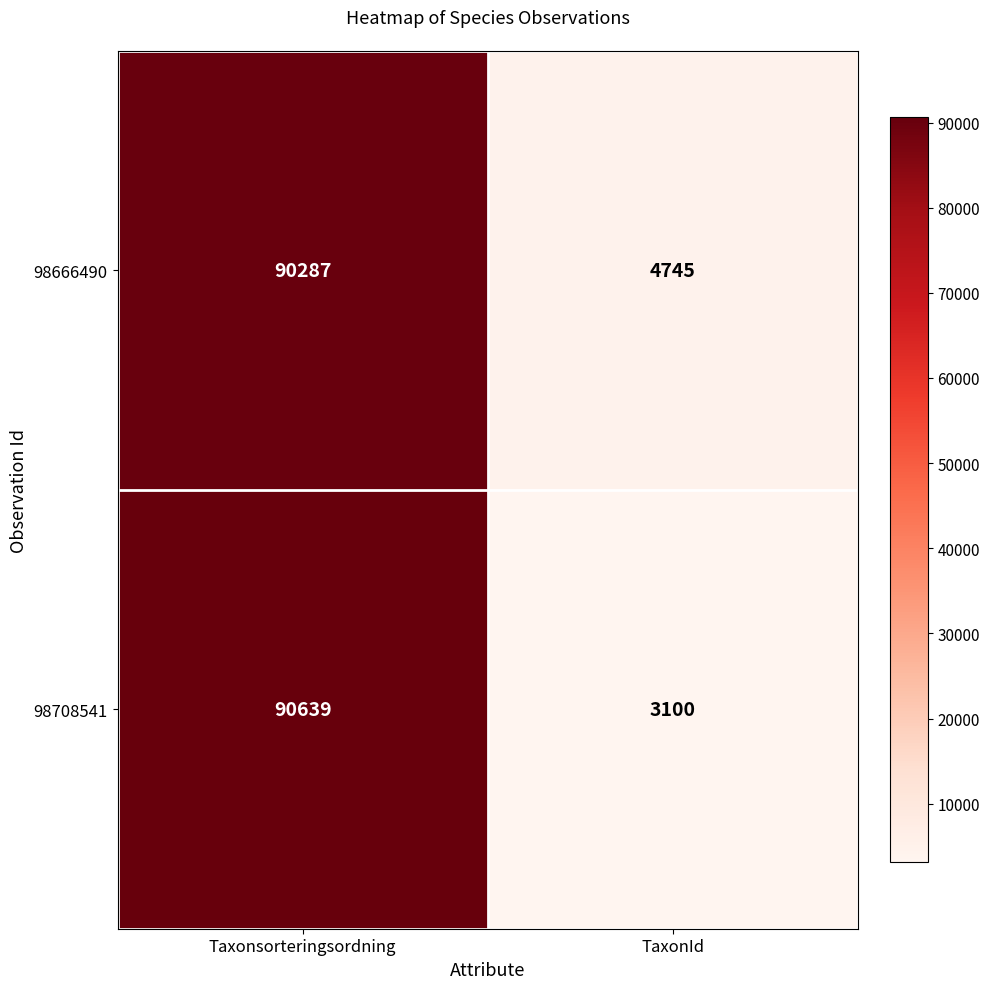

What is the highest value of the 98708541 series?

90639